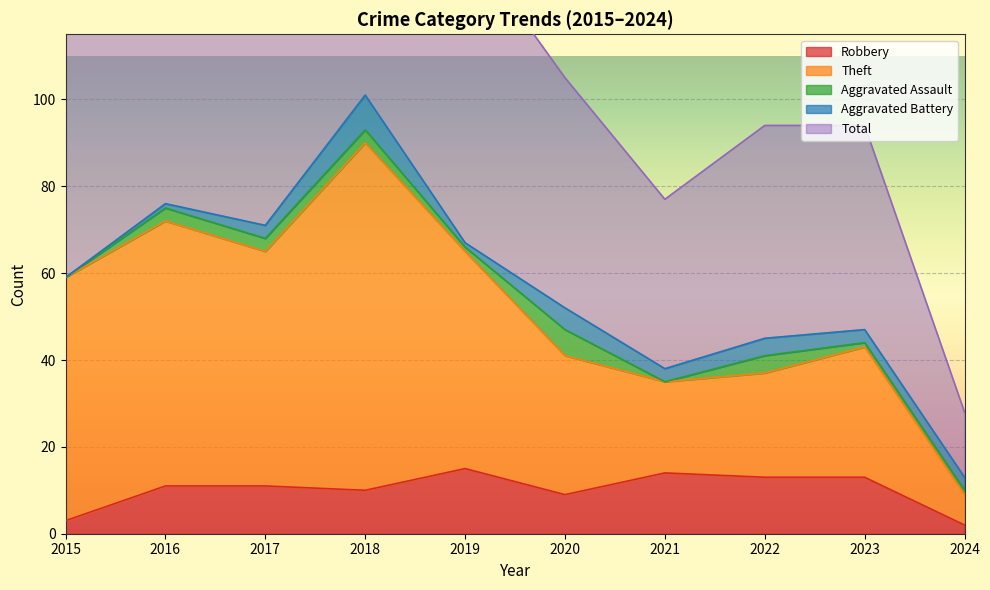

In Theft, how many points are lower than both neighbors (excluding endpoints)?

2